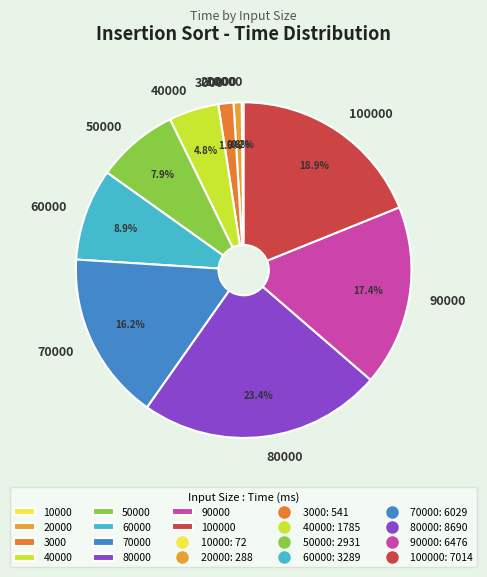

Do 40000 and 50000 together represent more than half of the pie?

No